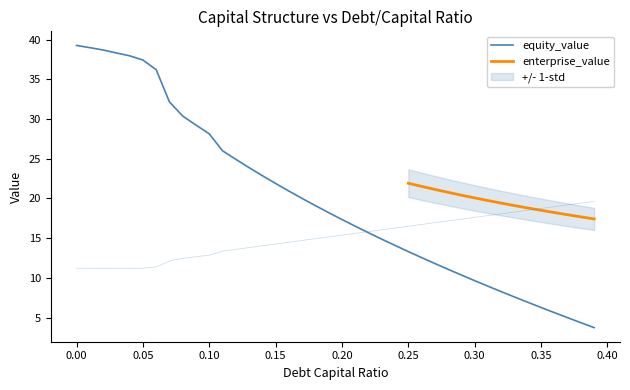

At which label does cost_capital reach its minimum?

0.05